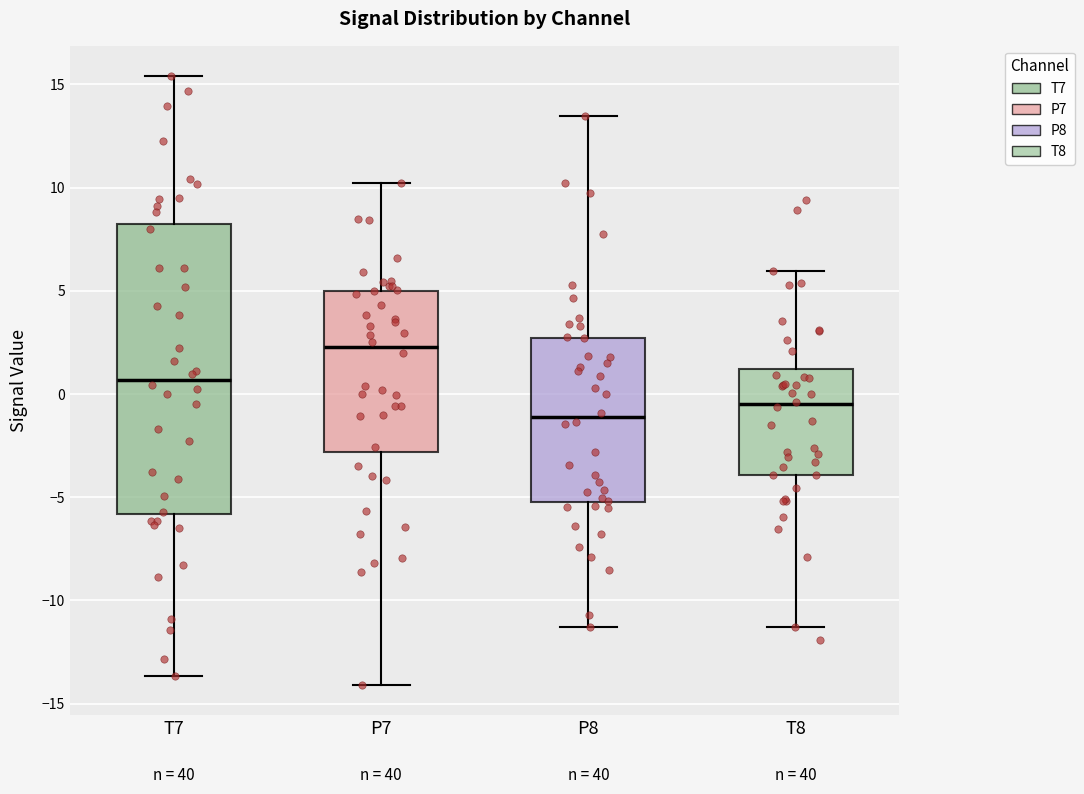

Which box's median line is the lowest?

P8